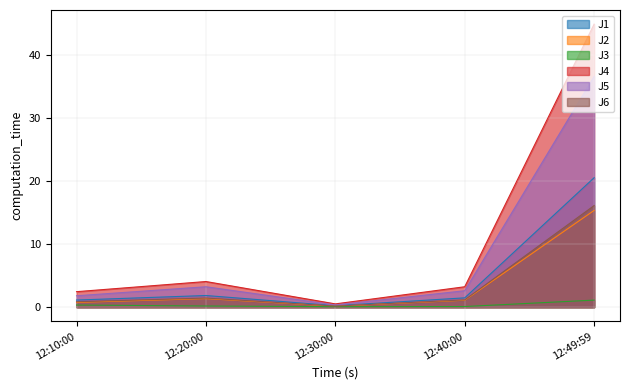

Which series has the largest range (max minus min)?

J4